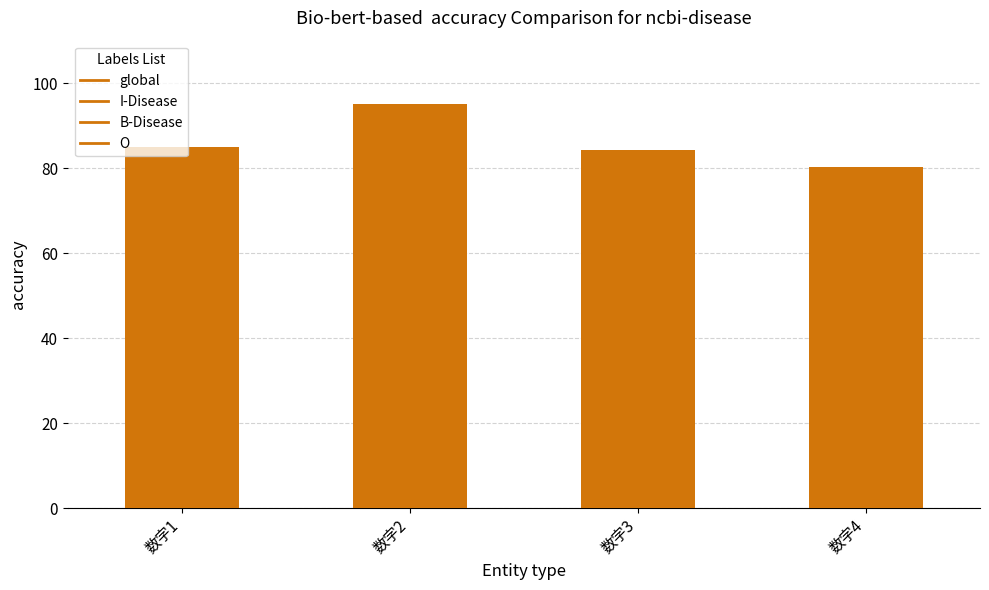

What is the change in value from 数字2 to 数字4?

-14.7